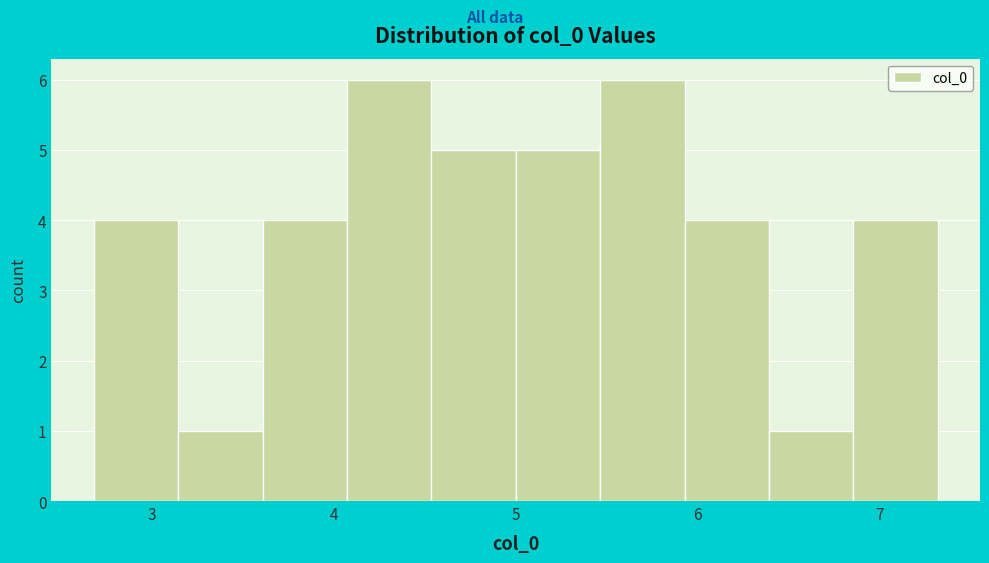

Reading left to right, transcribe this chart: for each bar, give the range it covers on the x-axis and its height. Neither the bar edges nor the heights are printed on the chart, so give them approximately, as read against the axes.

2.7 to 3.1: 4
3.1 to 3.6: 1
3.6 to 4.1: 4
4.1 to 4.5: 6
4.5 to 5.0: 5
5.0 to 5.5: 5
5.5 to 5.9: 6
5.9 to 6.4: 4
6.4 to 6.9: 1
6.9 to 7.3: 4